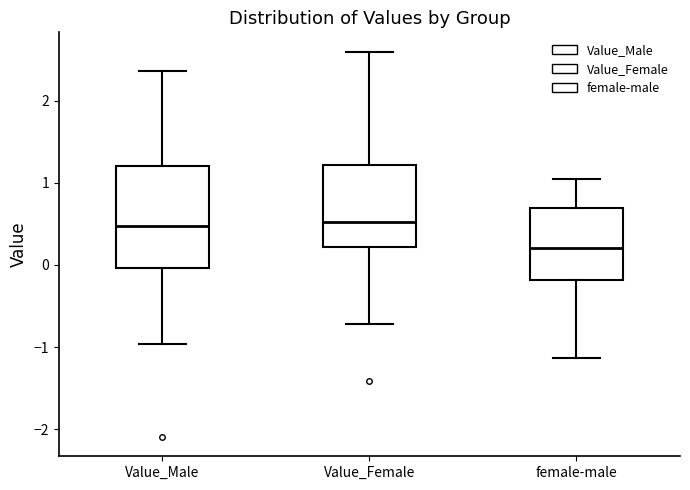

Which box is the tallest, from its lower edge to its upper edge?

Value_Male